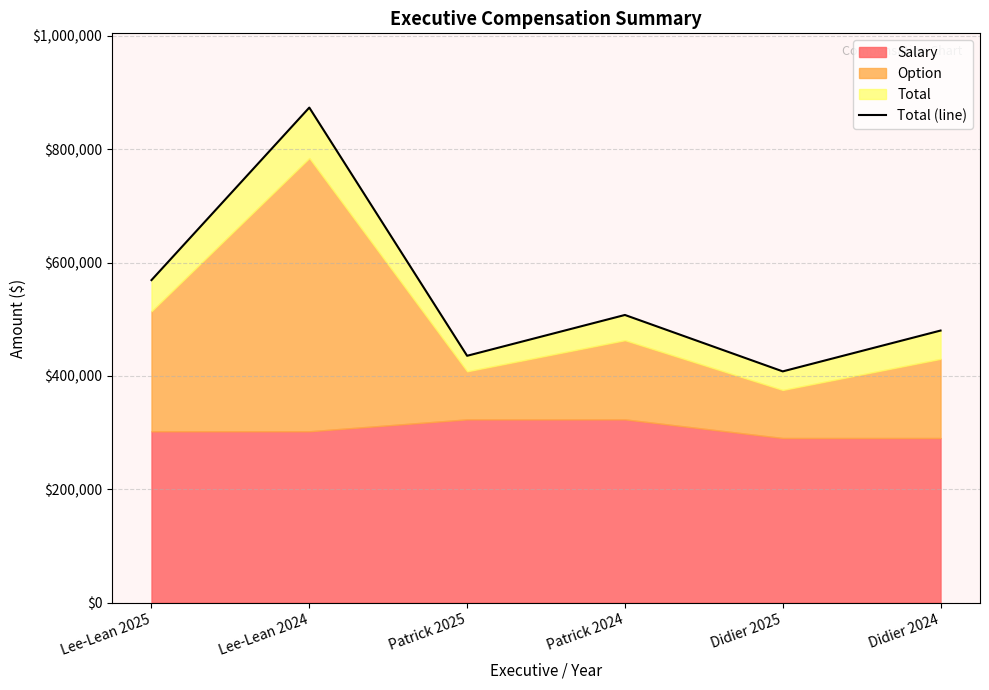

Count the number of values greater than 507626.

2